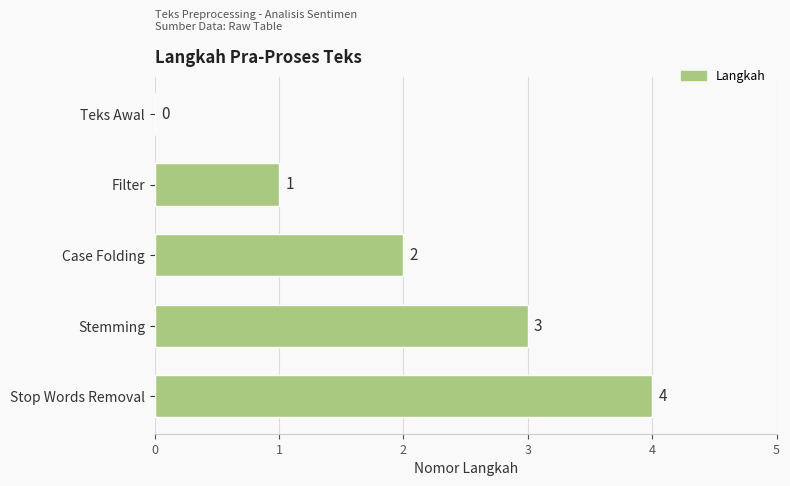

The value at Filter is 1. True or false?

True